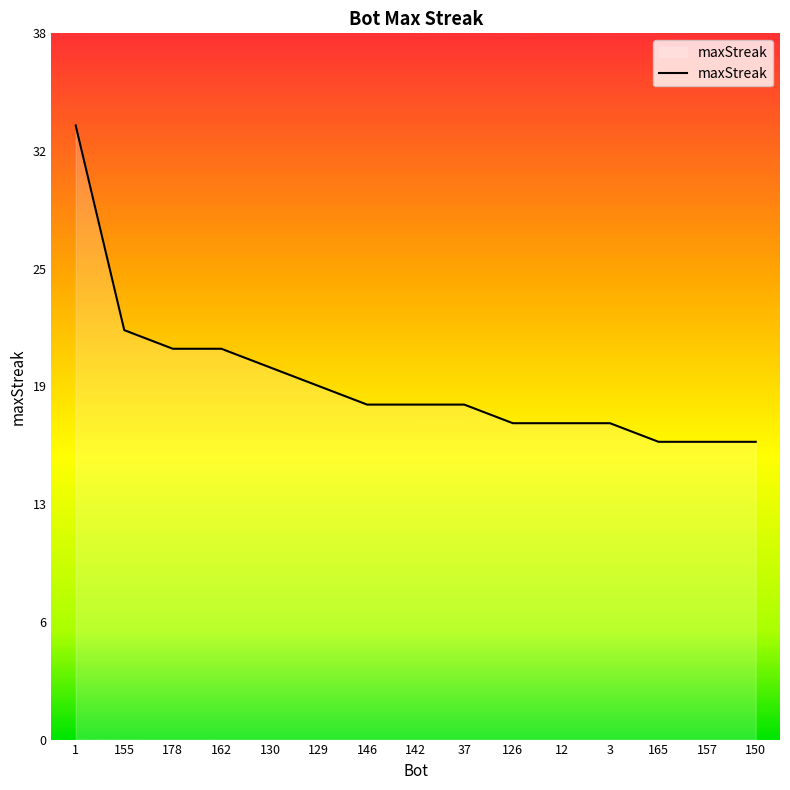

What is the minimum value shown in the chart?

16